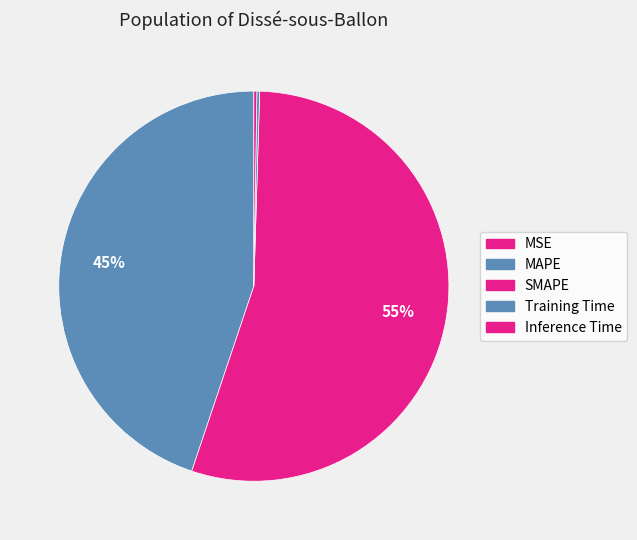

Which category accounts for the majority?

SMAPE